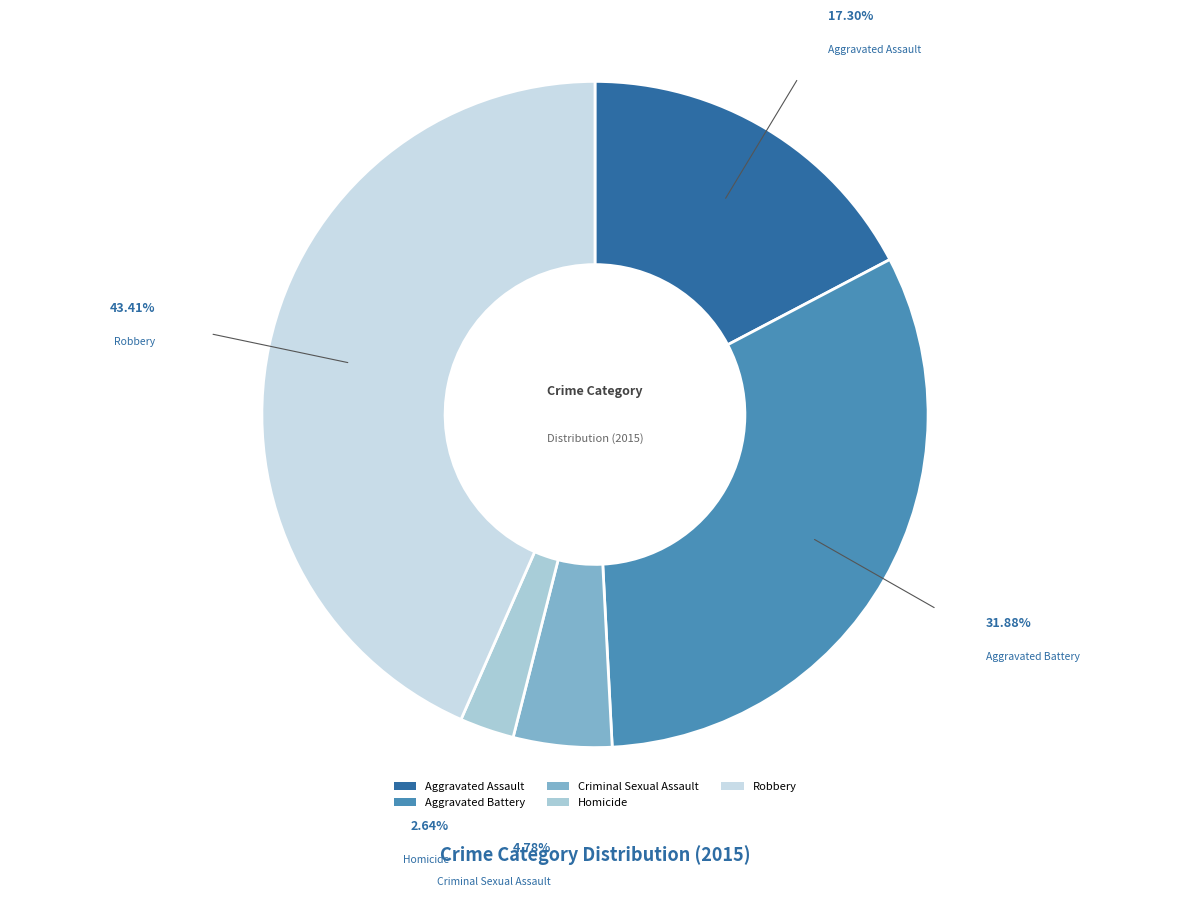

Is it true that Criminal Sexual Assault is 5% of the pie?

True